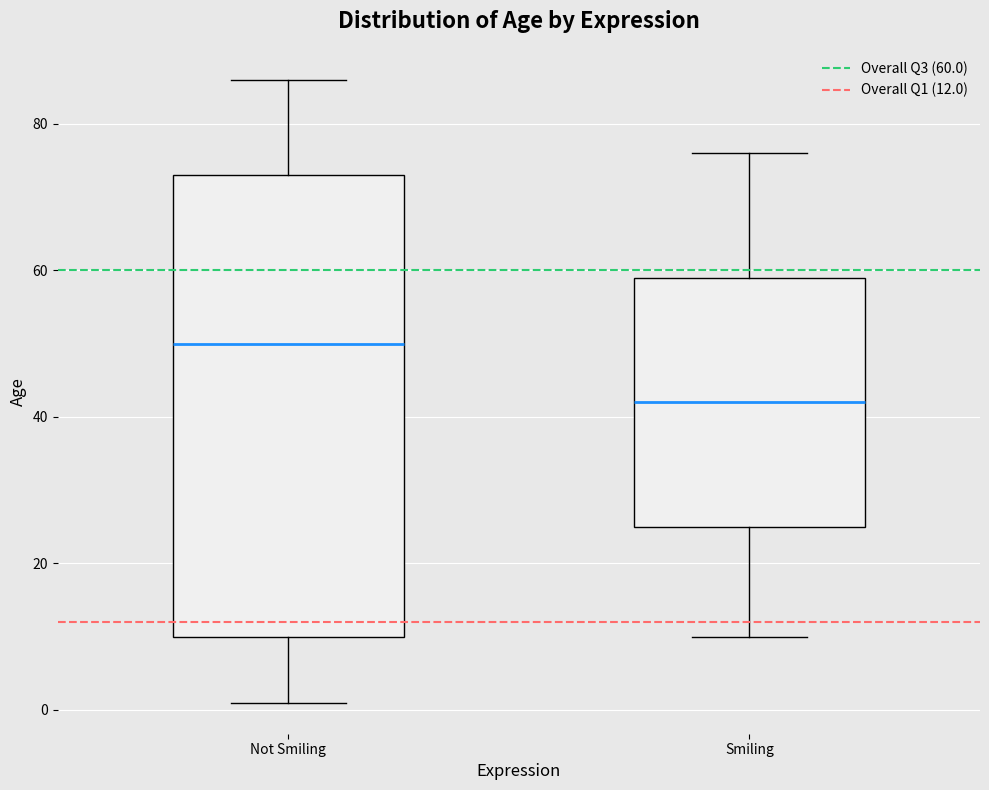

Reading left to right, read every box against the y-axis: the position of its median line, the range the box covers, and the ends of its whiskers. The values are not printed on the chart, so give them approximately, as read against the axis.

Not Smiling: median 50, box 10 to 74, whiskers 2 to 86
Smiling: median 42, box 26 to 60, whiskers 10 to 76